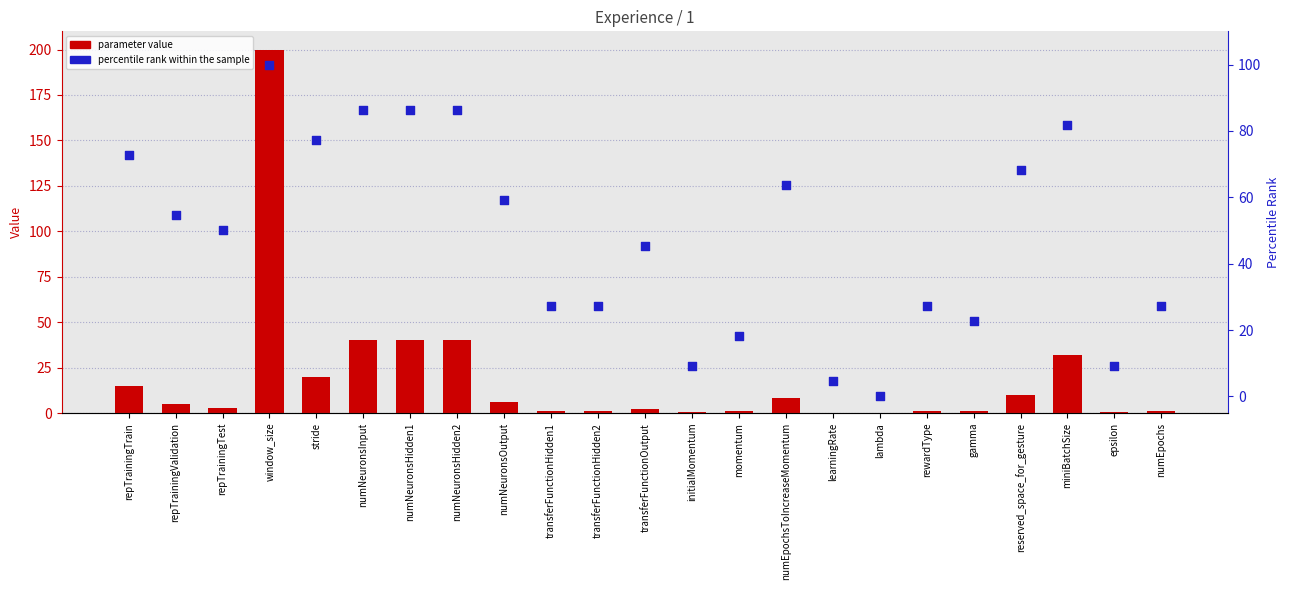

Which series has the largest total across all categories?

percentile rank within the sample